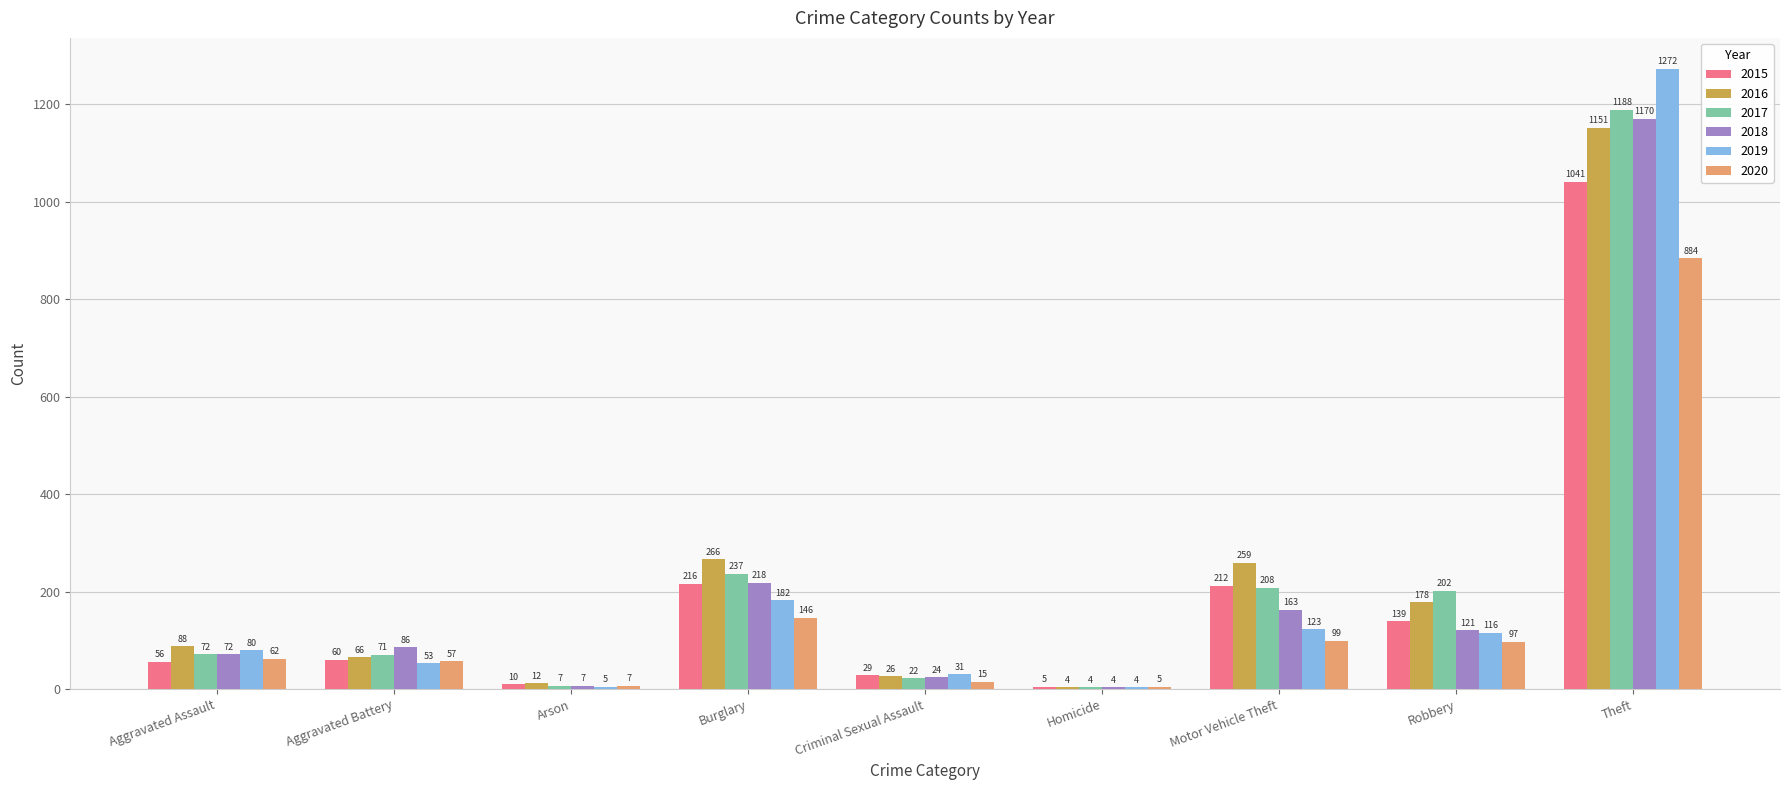

True or false: 2016 has a value of 1899 at Theft.

False